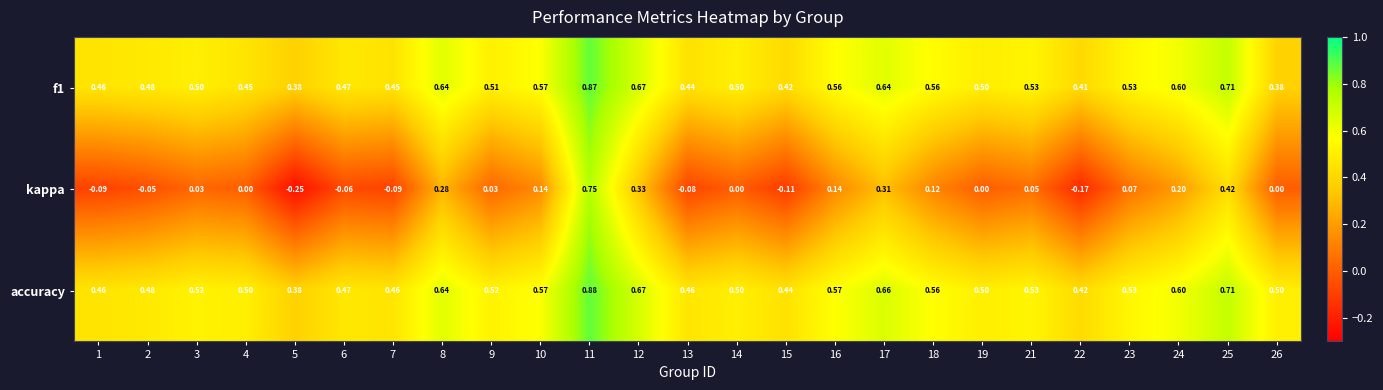

Is the value of f1 at 10 greater than the value of accuracy at 13?

Yes